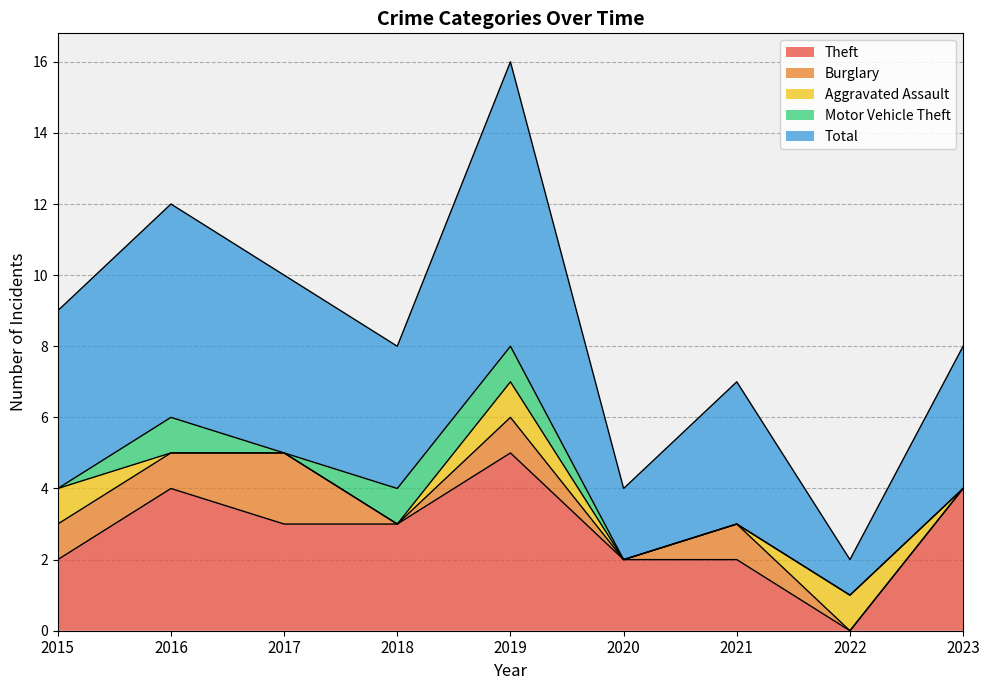

What is the total value across all series at 2018?

8